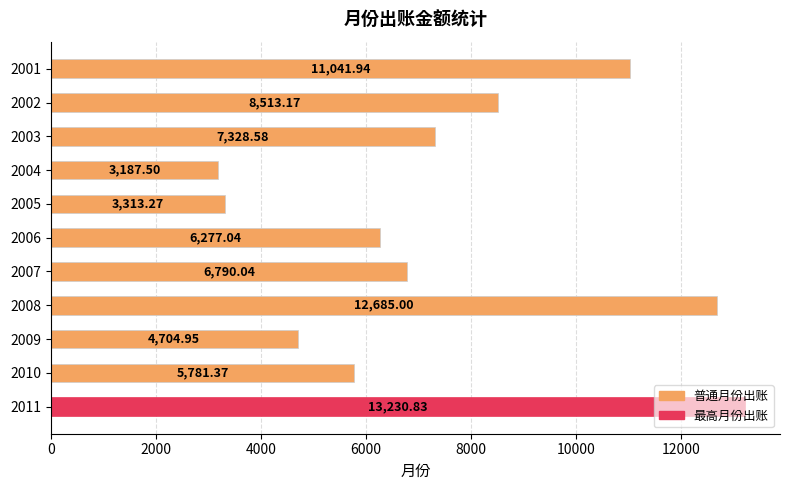

Approximately how many times larger is the value at 2009 compared to 2002?

0.6